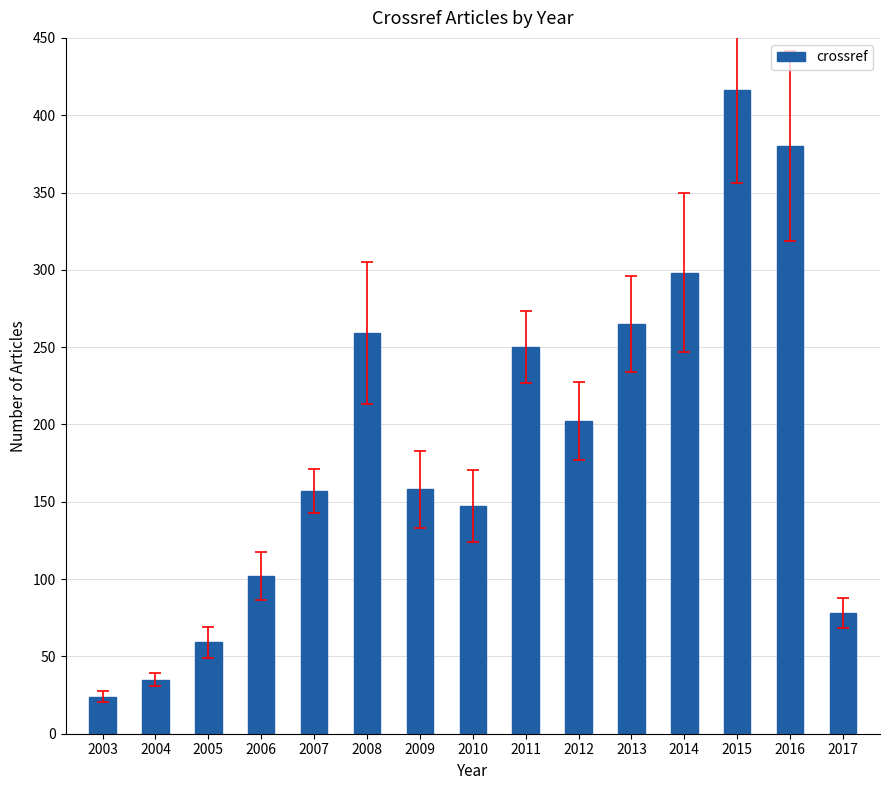

Which label corresponds to the smallest value in the chart?

2003